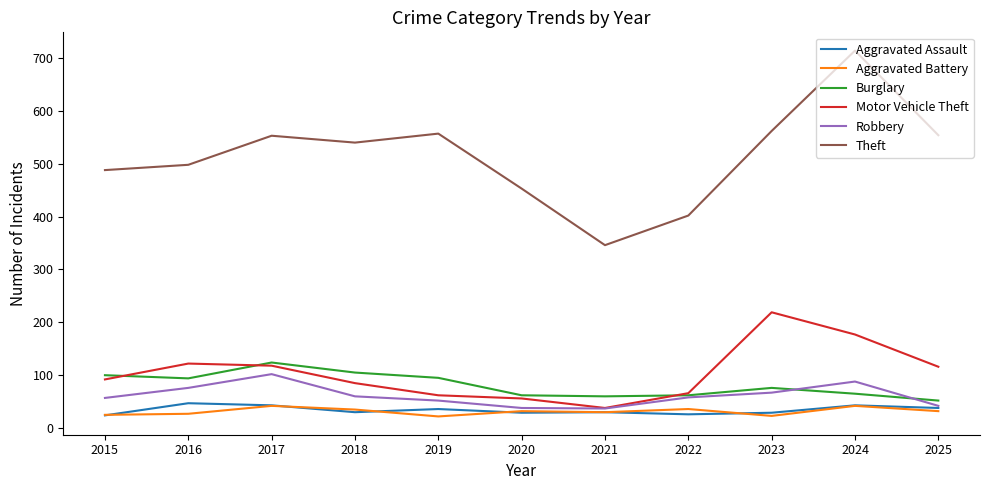

Count the number of categories in the chart.

11